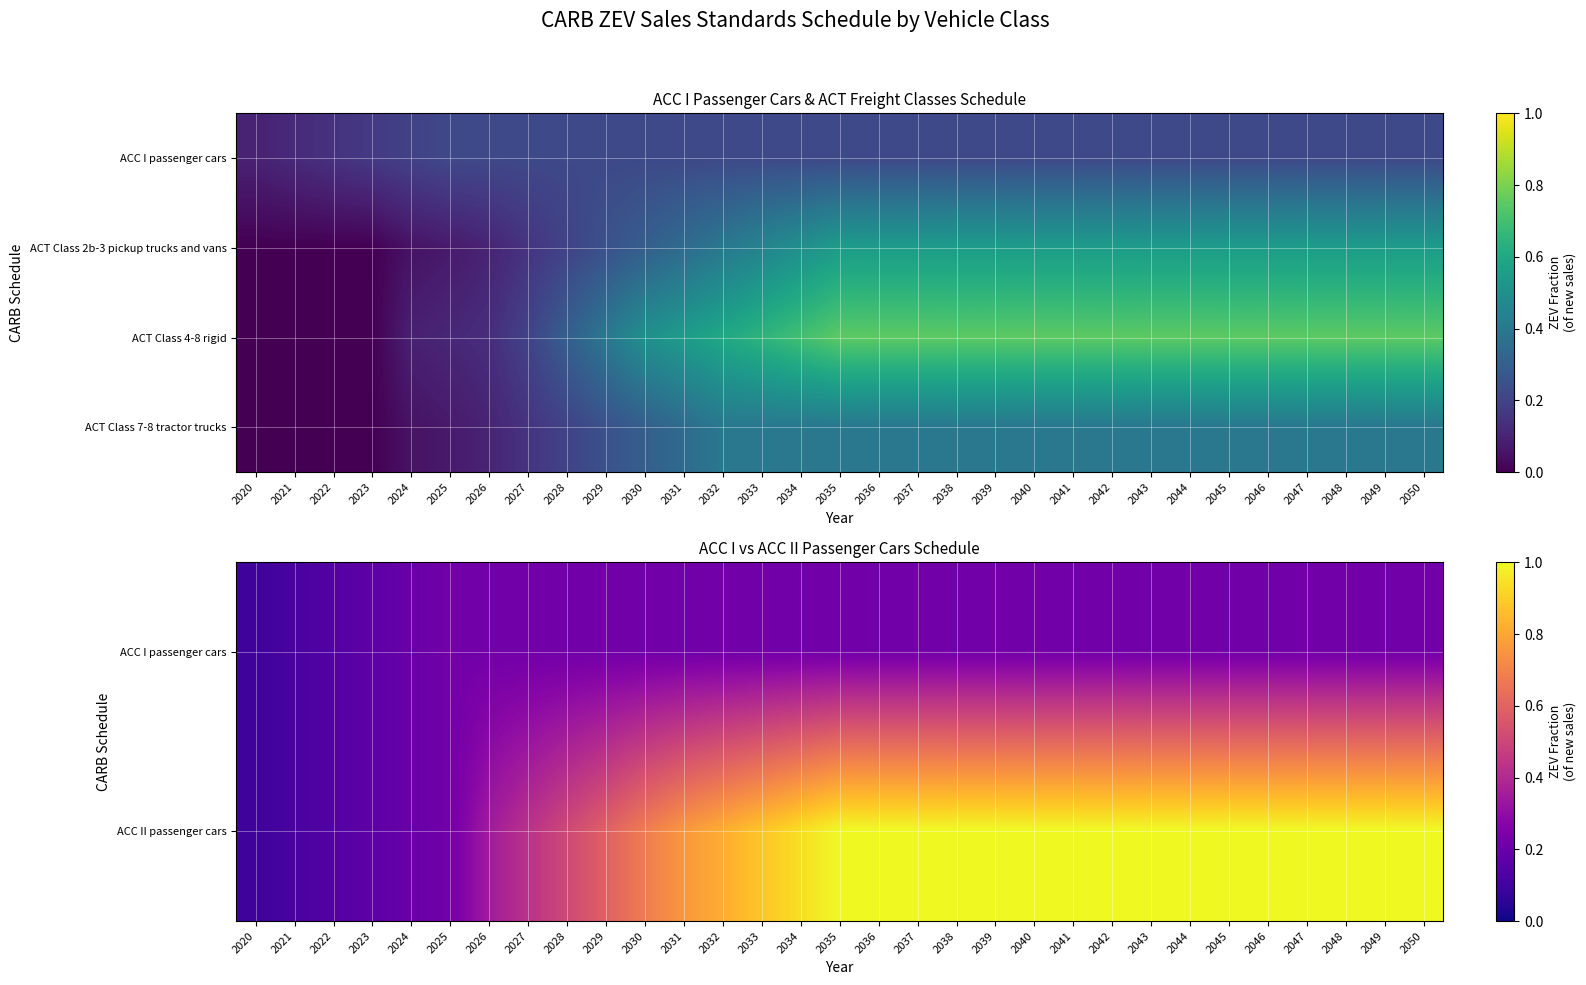

What is the spread (max minus min) of values at 2038?

0.8